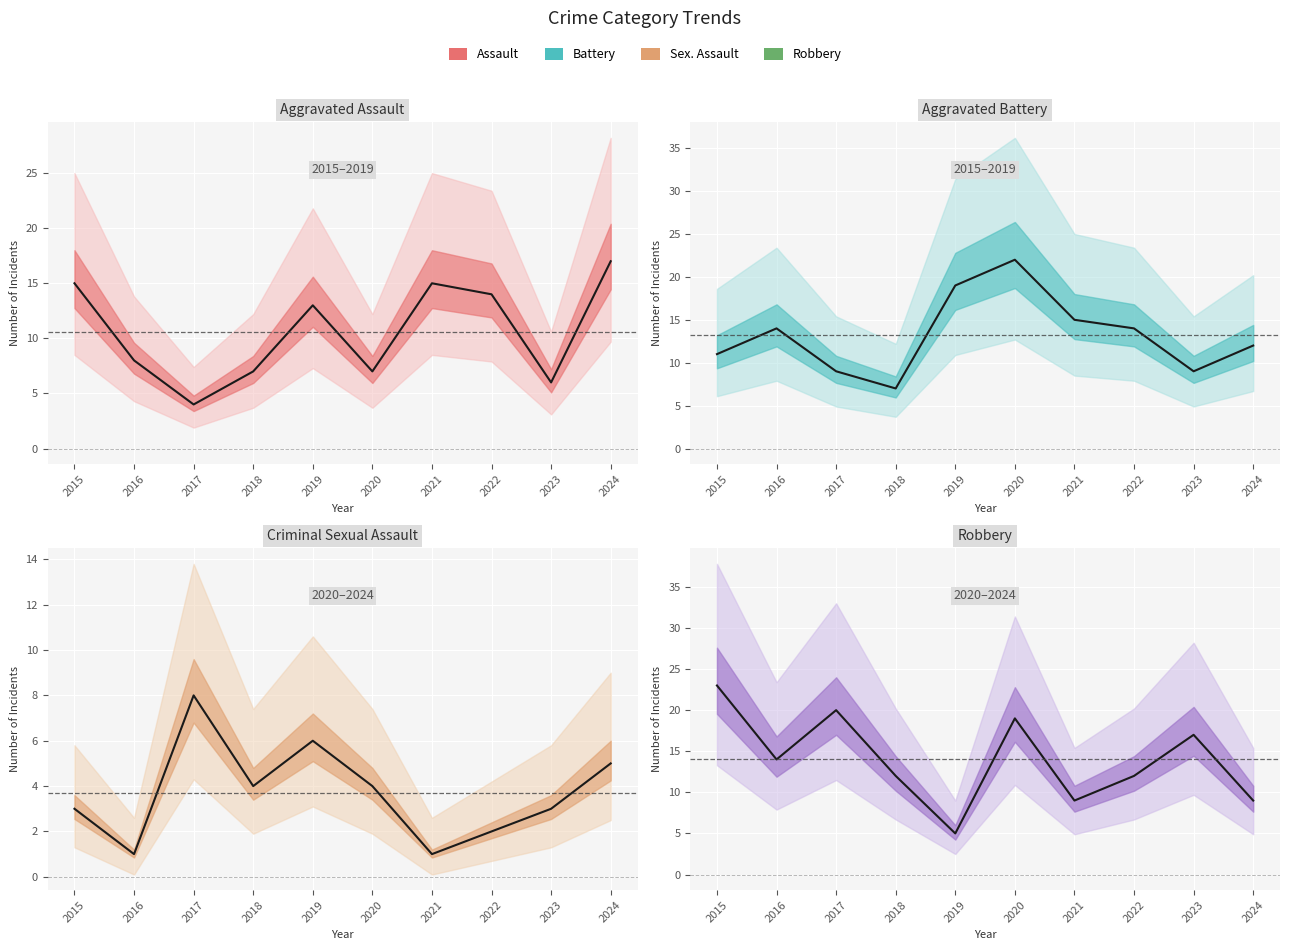

What is the difference between the highest and lowest values at 2021?

14